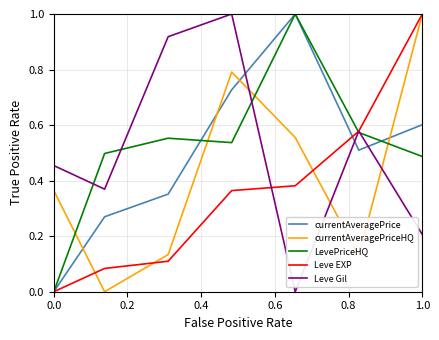

What is the greatest value displayed?

1.0